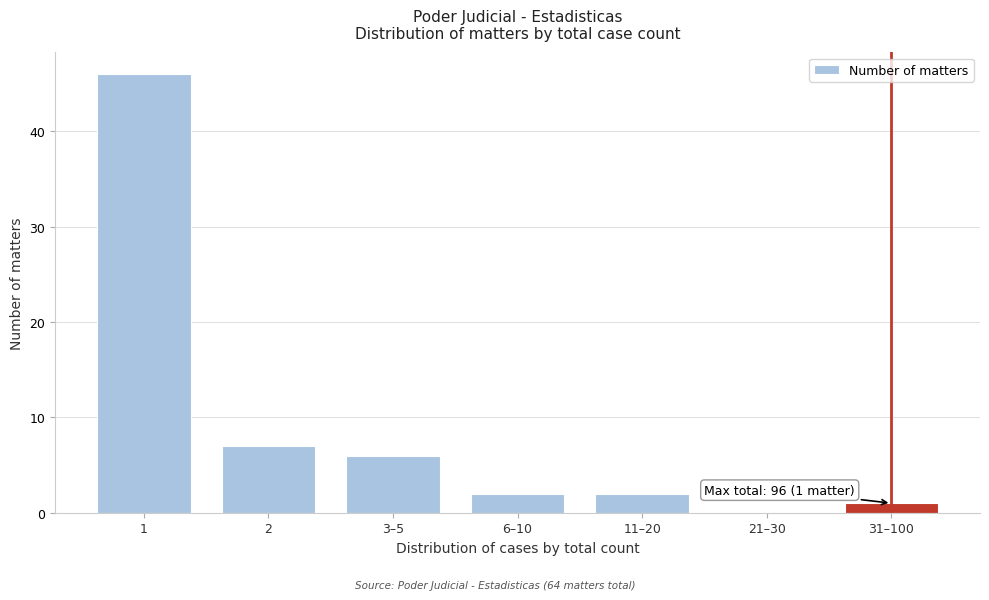

Reading left to right, extract all data points from this chart.

1=46	2=7	3–5=6	6–10=2	11–20=2	21–30=0	31–100=1